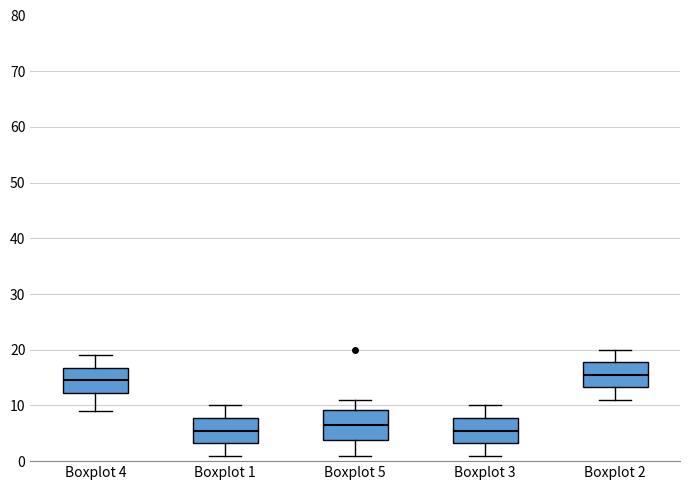

Where does the lower whisker of the box for Boxplot 1 end on the y-axis? The values are not printed on the chart, so give them approximately, as read against the axis.

1